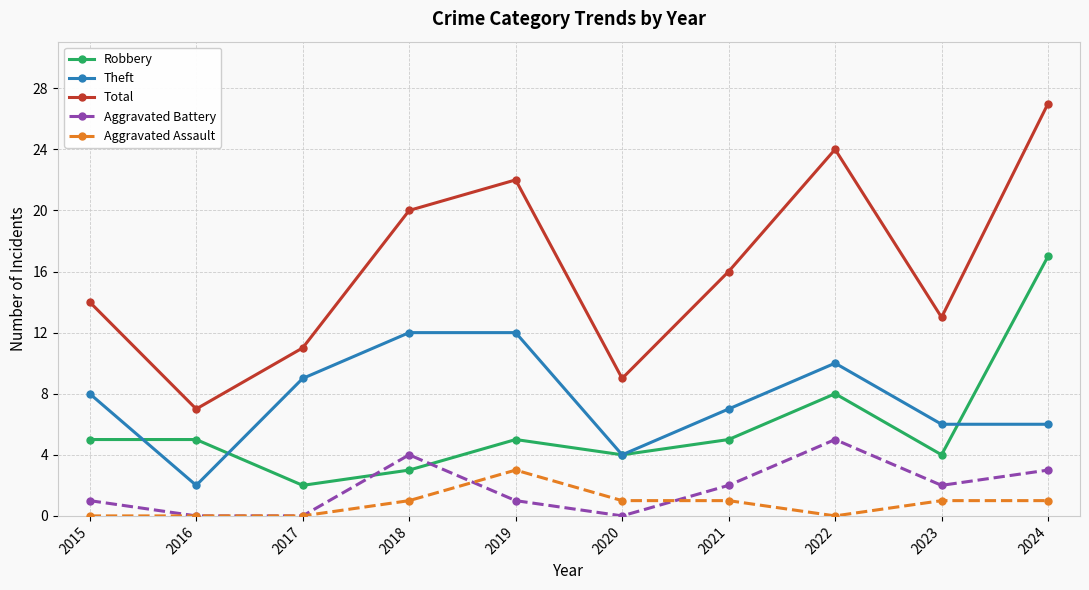

How many interior local valleys does the Total series have?

3